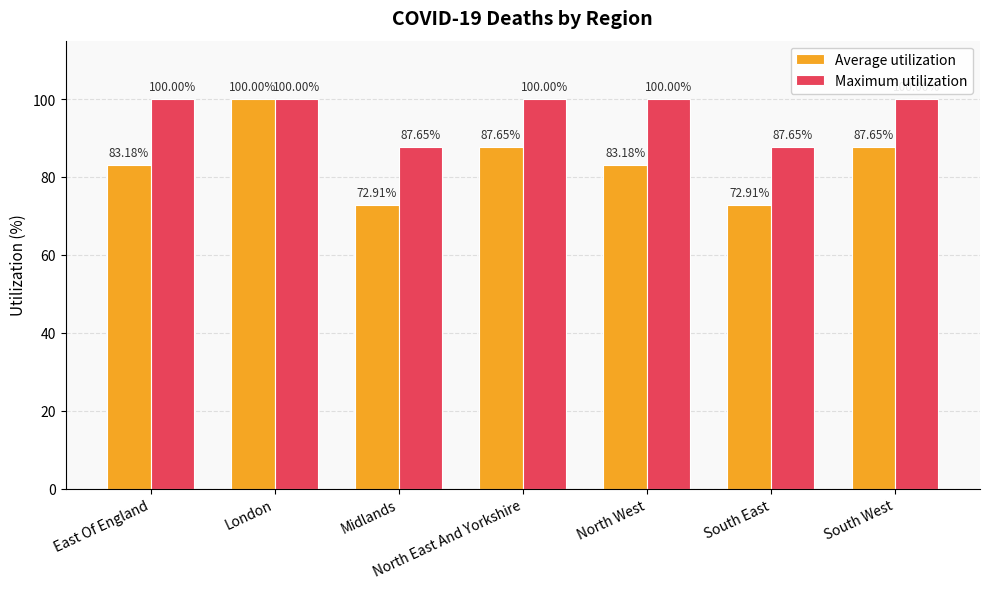

At North West, list the series in order from smallest to largest.

Average utilization, Maximum utilization